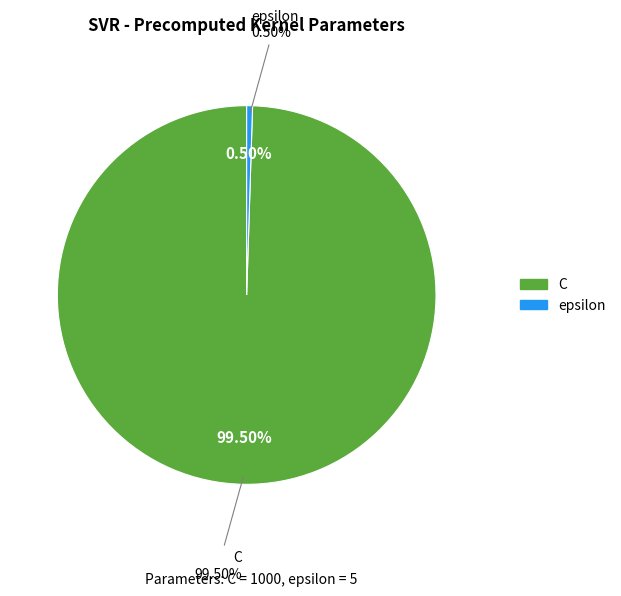

How many segments does this pie chart have?

2